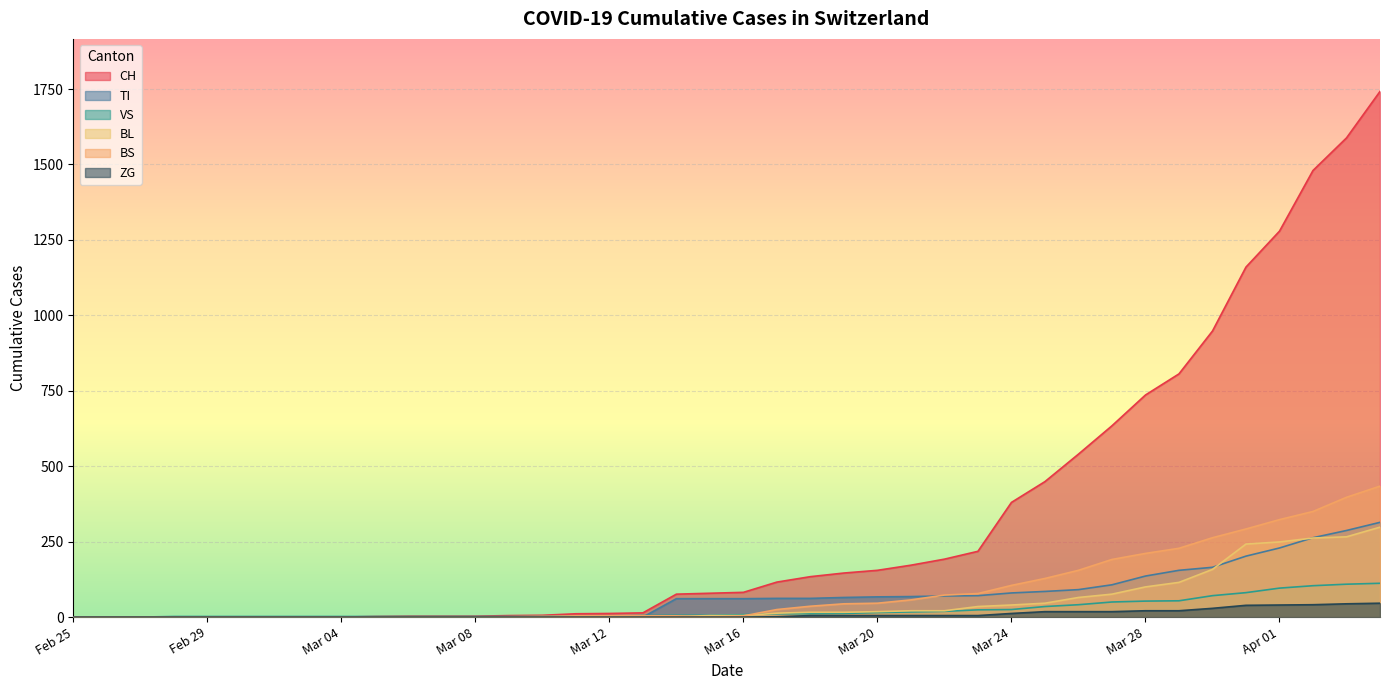

What is the label of the 31st point from the right?

2020-03-05